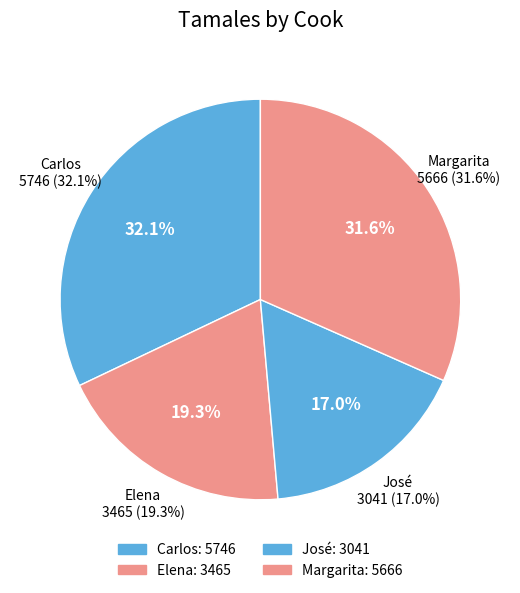

What portion of the pie excludes Margarita?

68.4%